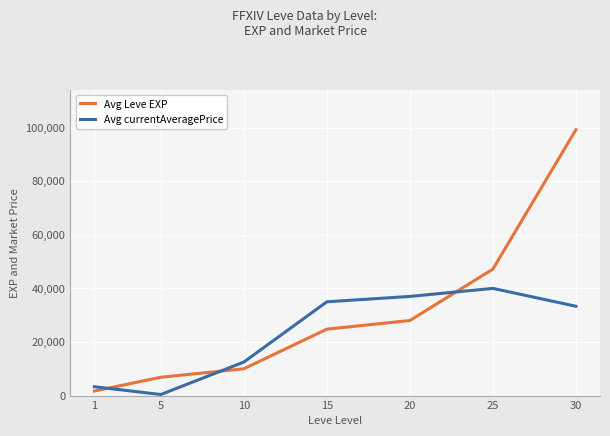

How many times do Avg Leve EXP and Avg currentAveragePrice cross each other?

3